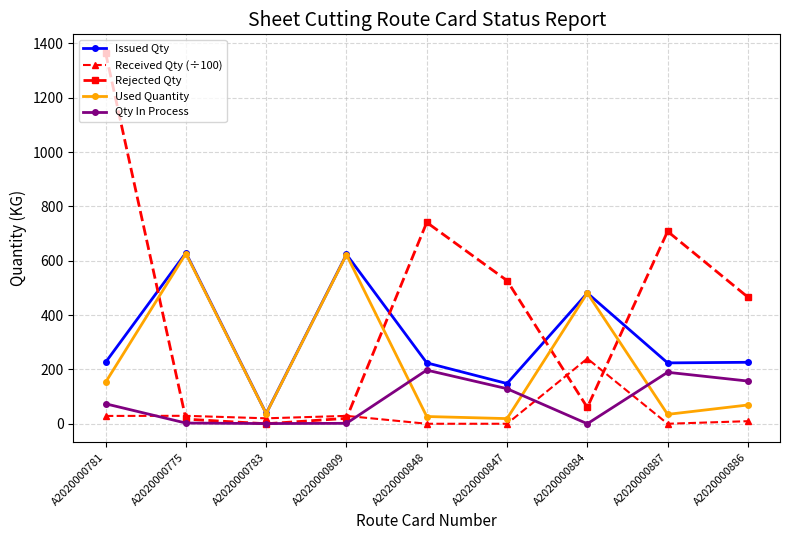

How many data points in Qty In Process are less than 73?

4